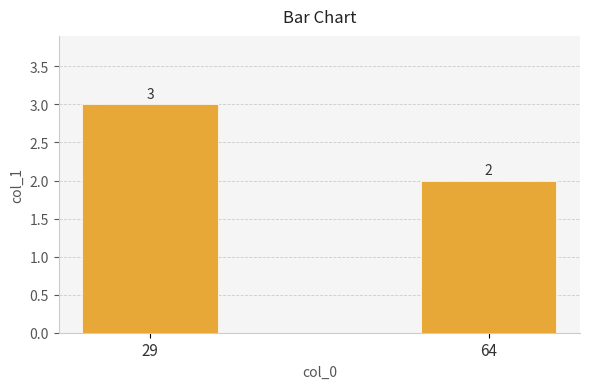

What is the smallest value displayed?

2